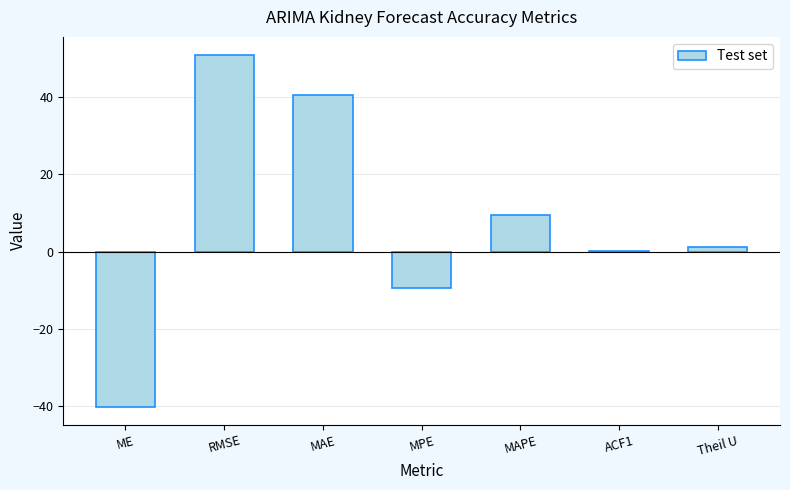

What is the maximum value shown in the chart?

51.0